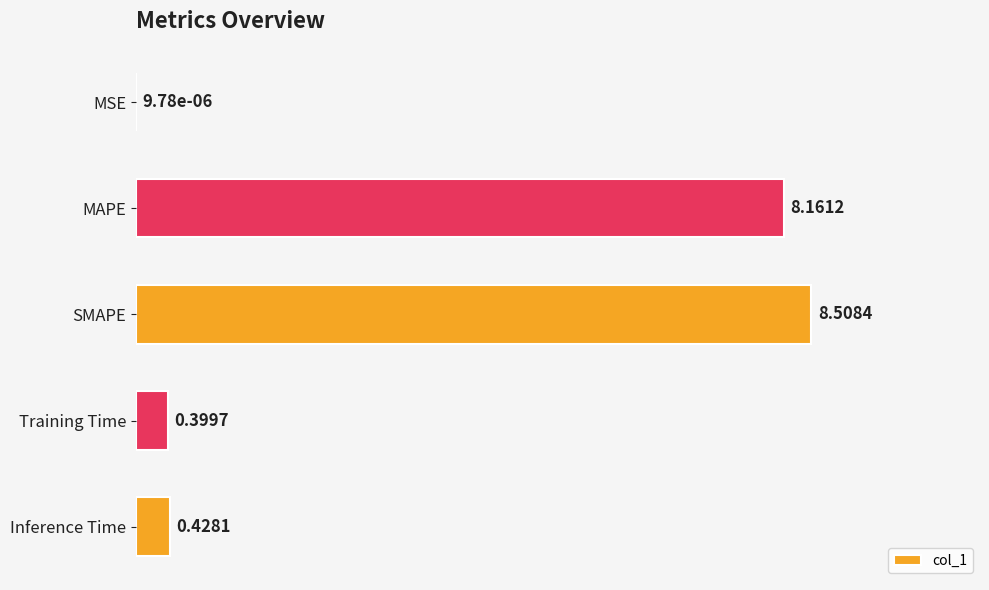

Are the bars grouped side by side (vs. stacked)?

No